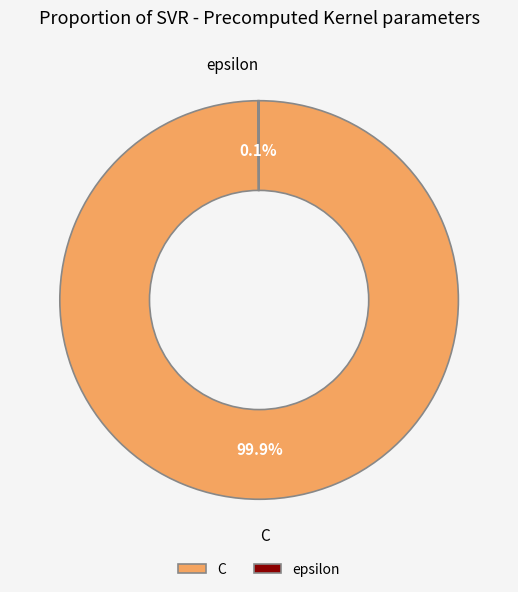

How much of the chart is everything except C?

0.1%